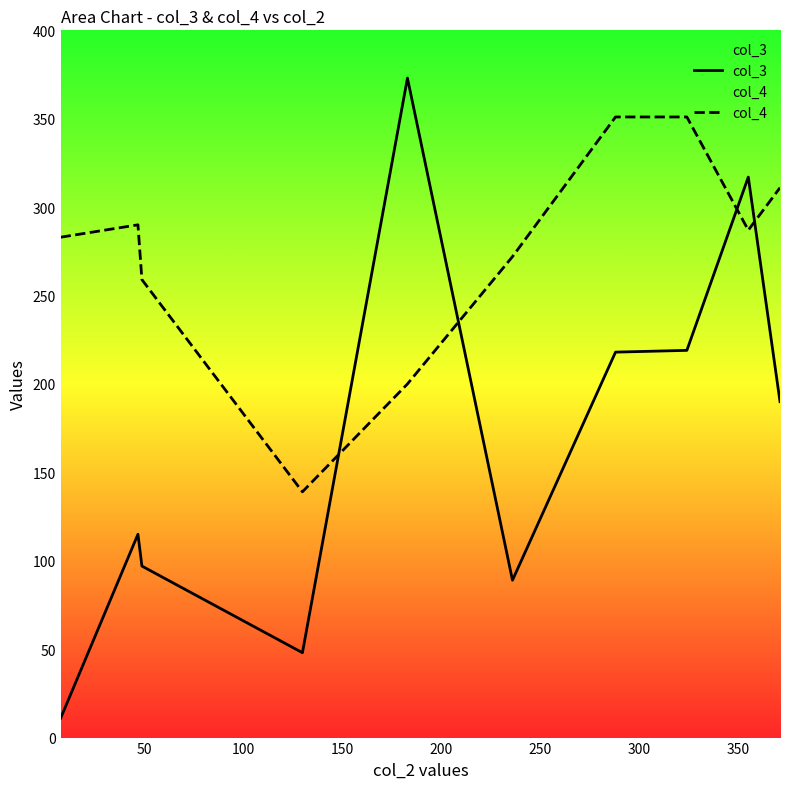

Which series has the largest range (max minus min)?

col_3